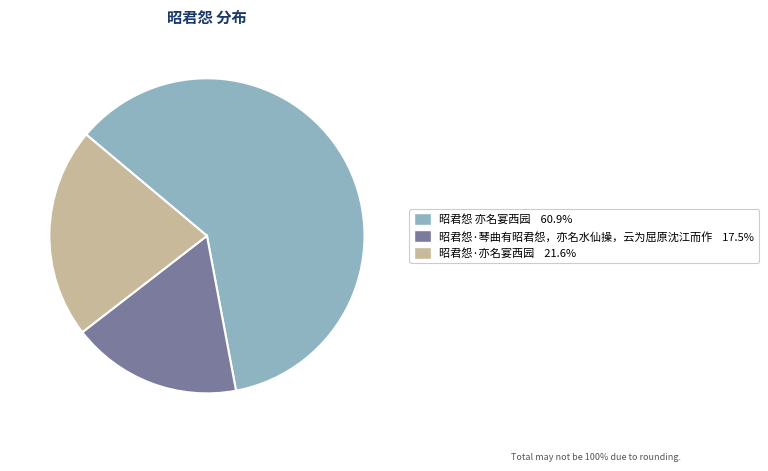

Rank the categories by value from lowest to highest.

昭君怨·琴曲有昭君怨，亦名水仙操，云为屈原沈江而作, 昭君怨·亦名宴西园, 昭君怨 亦名宴西园